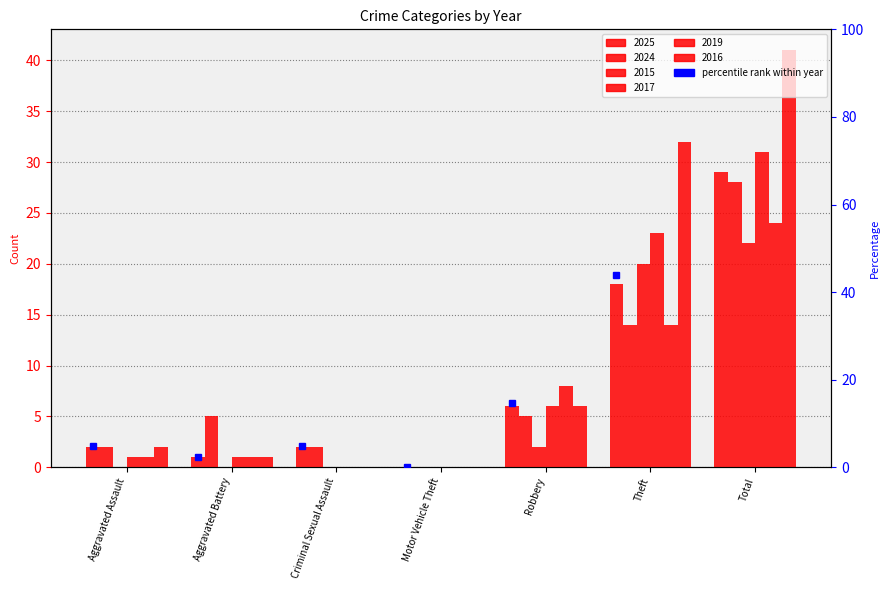

At which label is 2015 closest to 11?

Robbery